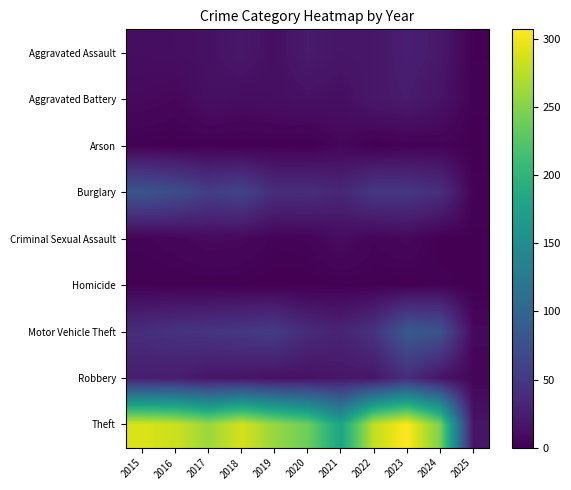

Between 2018 and 2015, which is larger?

2018